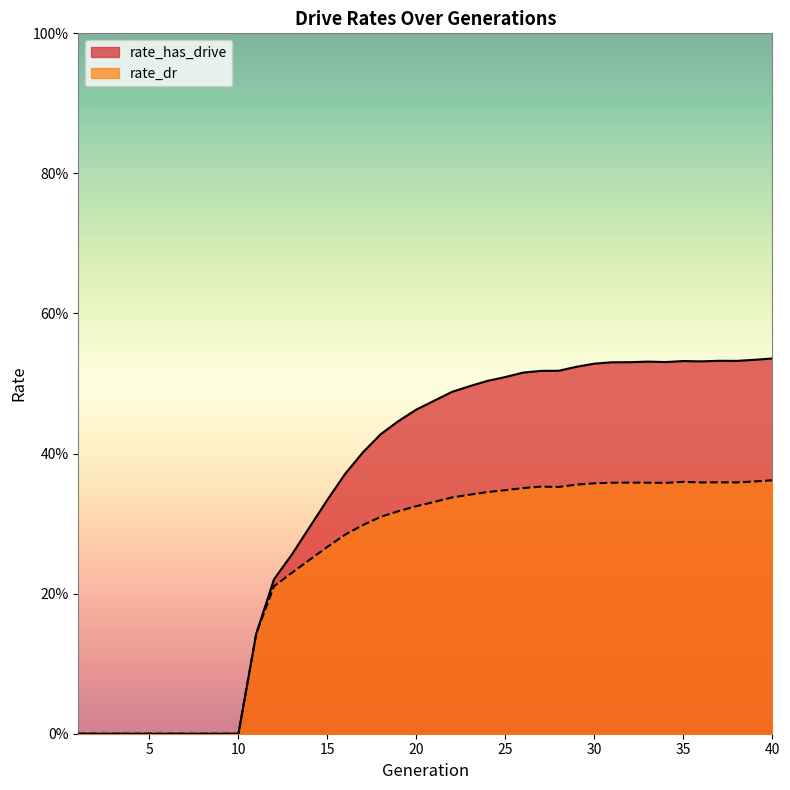

Reading left to right, list all the values displayed in this chart.

rate_has_drive: 1=0.0	2=0.0	3=0.0	4=0.0	5=0.0	6=0.0	7=0.0	8=0.0	9=0.0	10=0.0	11=0.1	12=0.2	13=0.3	14=0.3	15=0.3	16=0.4	17=0.4	18=0.4	19=0.4	20=0.5	21=0.5	22=0.5	23=0.5	24=0.5	25=0.5	26=0.5	27=0.5	28=0.5	29=0.5	30=0.5	31=0.5	32=0.5	33=0.5	34=0.5	35=0.5	36=0.5	37=0.5	38=0.5	39=0.5	40=0.5
rate_dr: 1=0.0	2=0.0	3=0.0	4=0.0	5=0.0	6=0.0	7=0.0	8=0.0	9=0.0	10=0.0	11=0.1	12=0.2	13=0.2	14=0.2	15=0.3	16=0.3	17=0.3	18=0.3	19=0.3	20=0.3	21=0.3	22=0.3	23=0.3	24=0.3	25=0.3	26=0.4	27=0.4	28=0.4	29=0.4	30=0.4	31=0.4	32=0.4	33=0.4	34=0.4	35=0.4	36=0.4	37=0.4	38=0.4	39=0.4	40=0.4